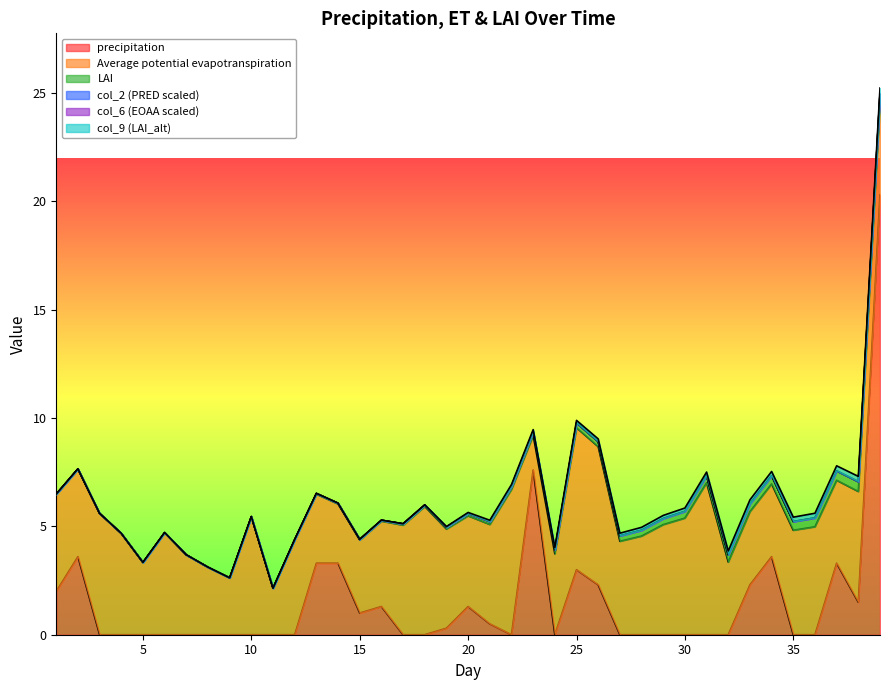

How many values in LAI are above zero?

27